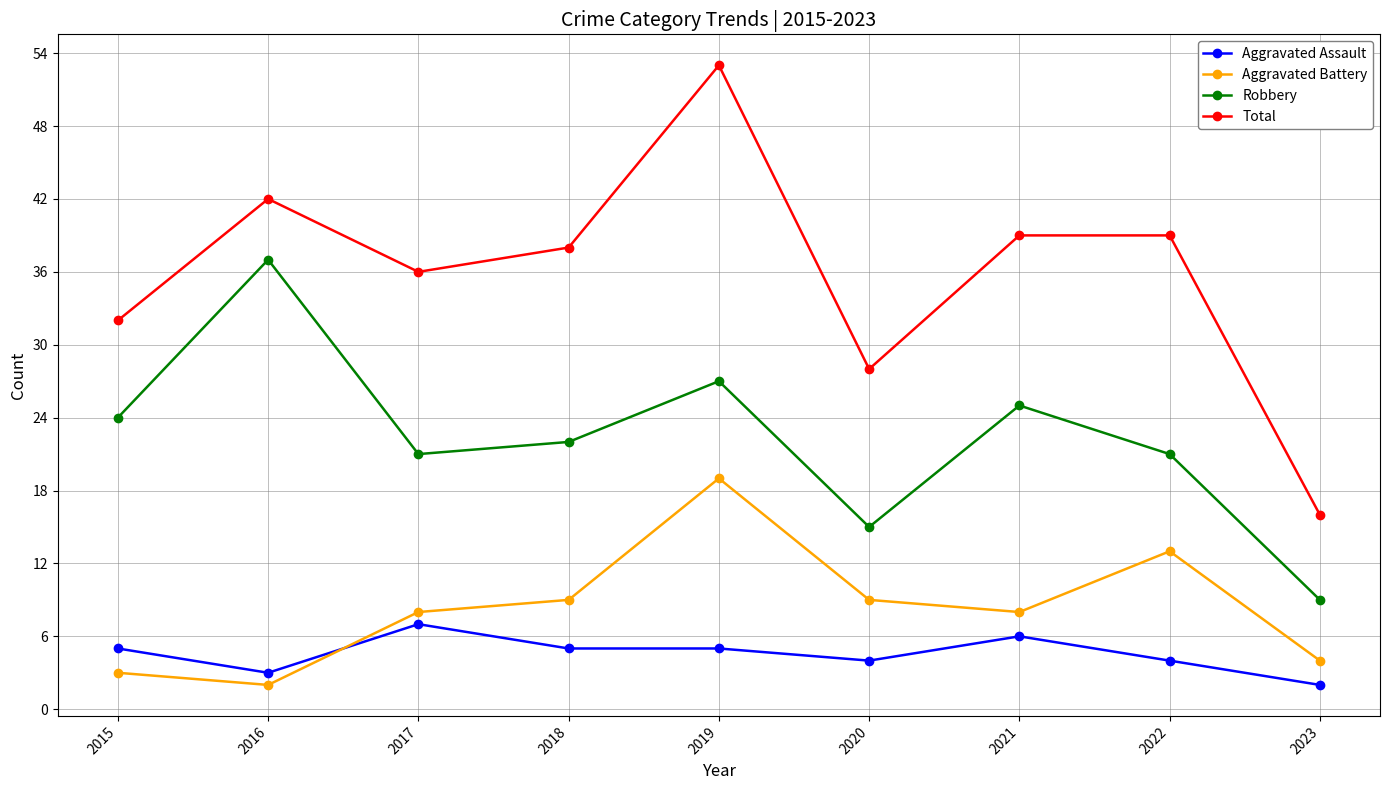

Reading left to right, transcribe all the data shown in this chart.

Aggravated Assault: 5	3	7	5	5	4	6	4	2
Aggravated Battery: 3	2	8	9	19	9	8	13	4
Robbery: 24	37	21	22	27	15	25	21	9
Total: 32	42	36	38	53	28	39	39	16